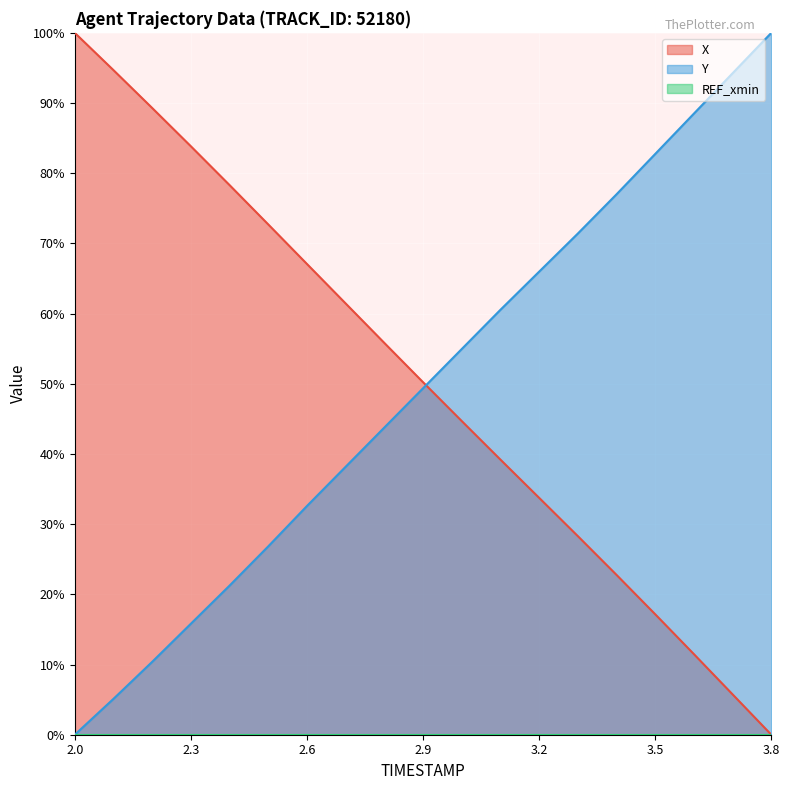

The X series shows 29.7 at 2.4. True or false?

False